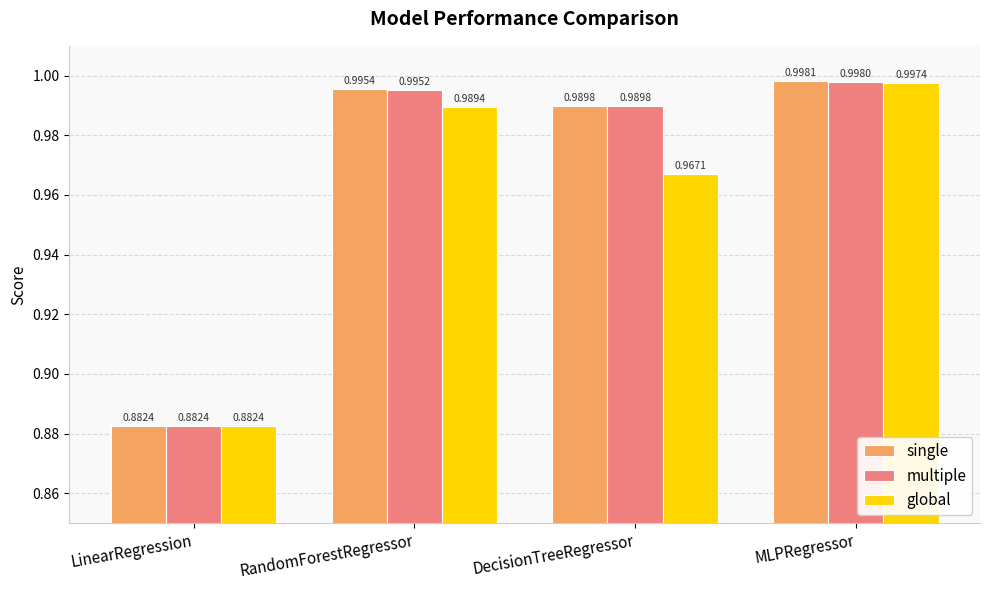

Which series has the largest range (max minus min)?

single